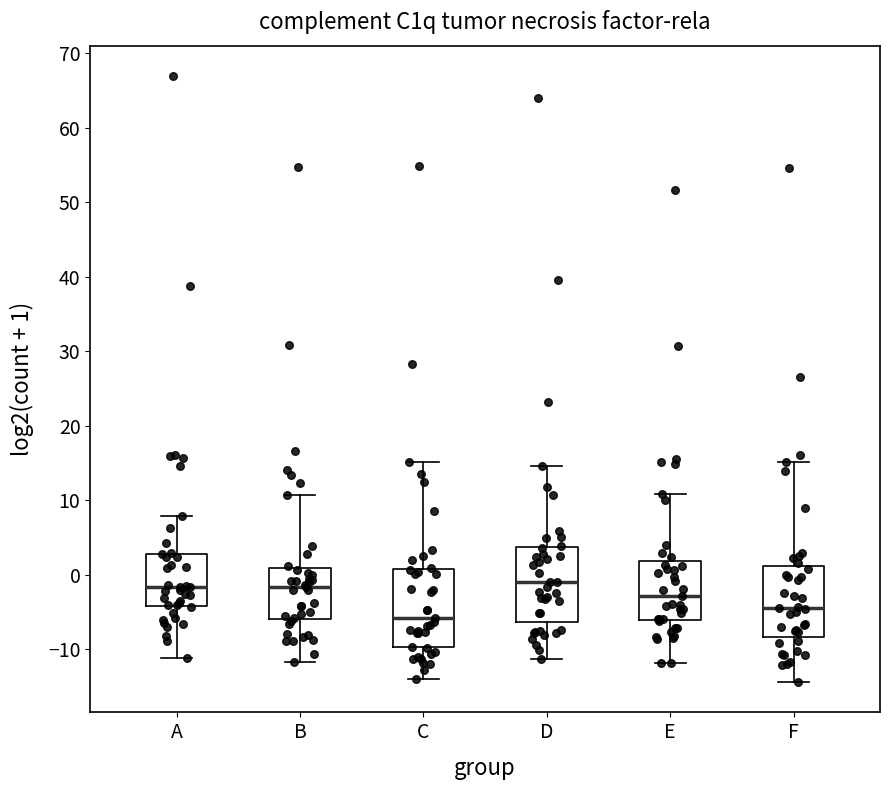

Reading left to right, transcribe this box plot: for each box, give where its median line is, the range the box spans, and where its two whiskers end, as read against the y-axis. The values are not printed on the chart, so give them approximately, as read against the axis.

A: median -2, box -4 to 3, whiskers -11 to 8
B: median -2, box -6 to 1, whiskers -12 to 11
C: median -6, box -10 to 1, whiskers -14 to 15
D: median -1, box -6 to 4, whiskers -11 to 15
E: median -3, box -6 to 2, whiskers -12 to 11
F: median -4, box -8 to 1, whiskers -14 to 15